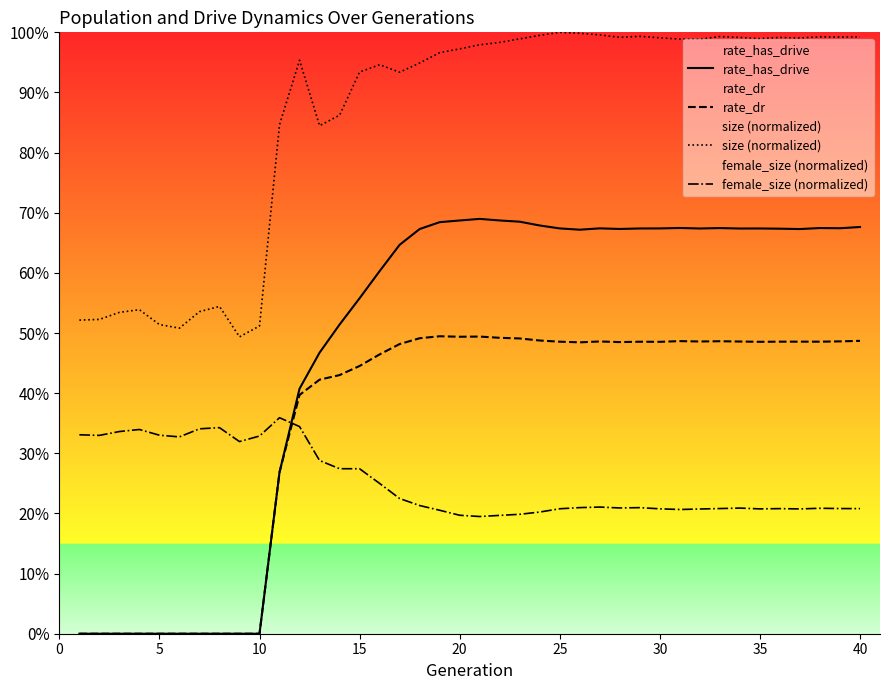

What are all the series names shown in the legend?

rate_has_drive, rate_dr, size (normalized), female_size (normalized)